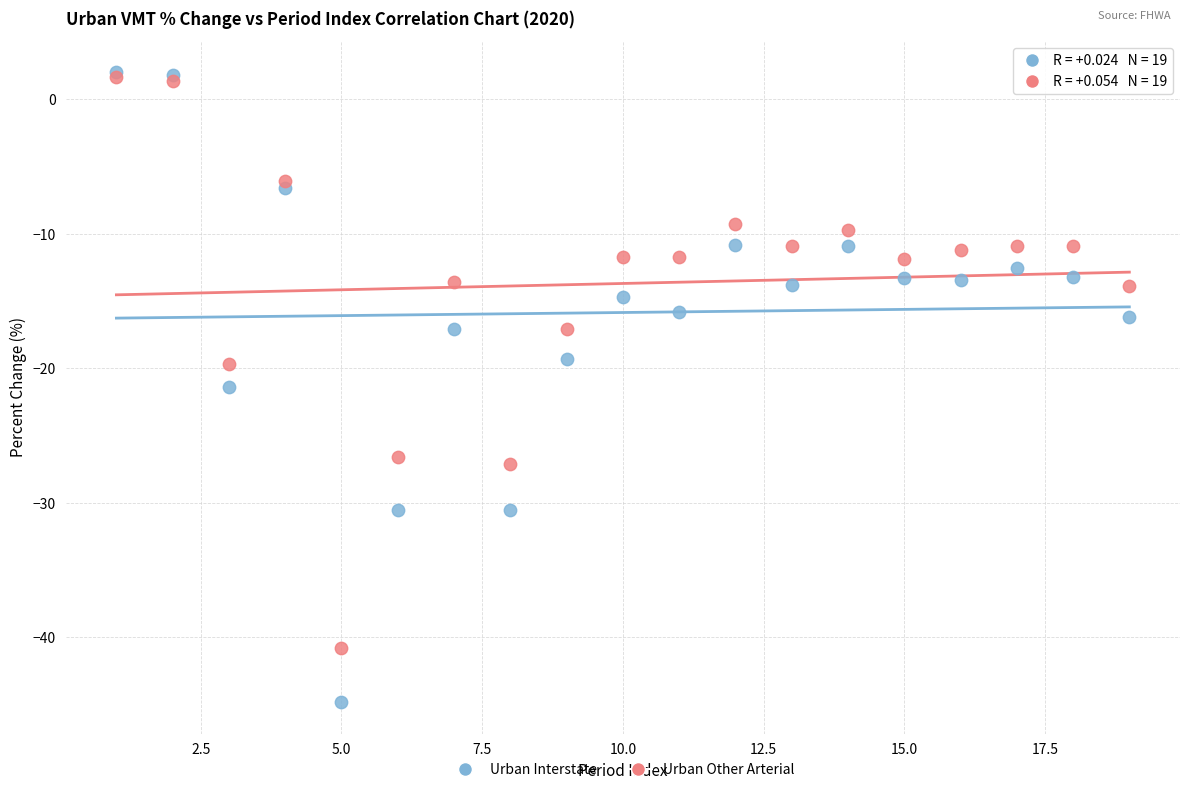

What are all the series names shown in the legend?

Urban Interstate, Urban Other Arterial